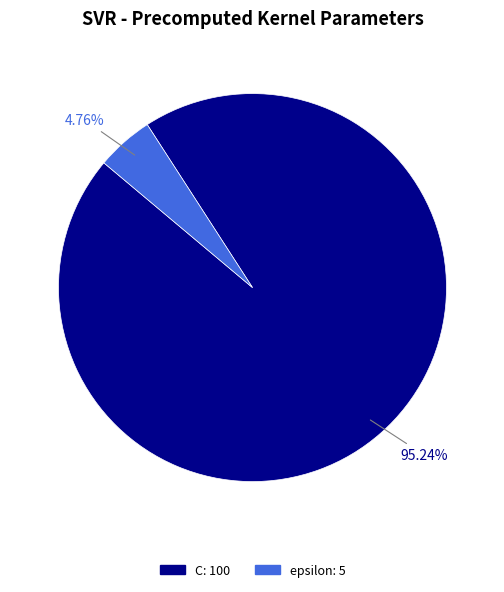

Count the number of slices in the pie.

2